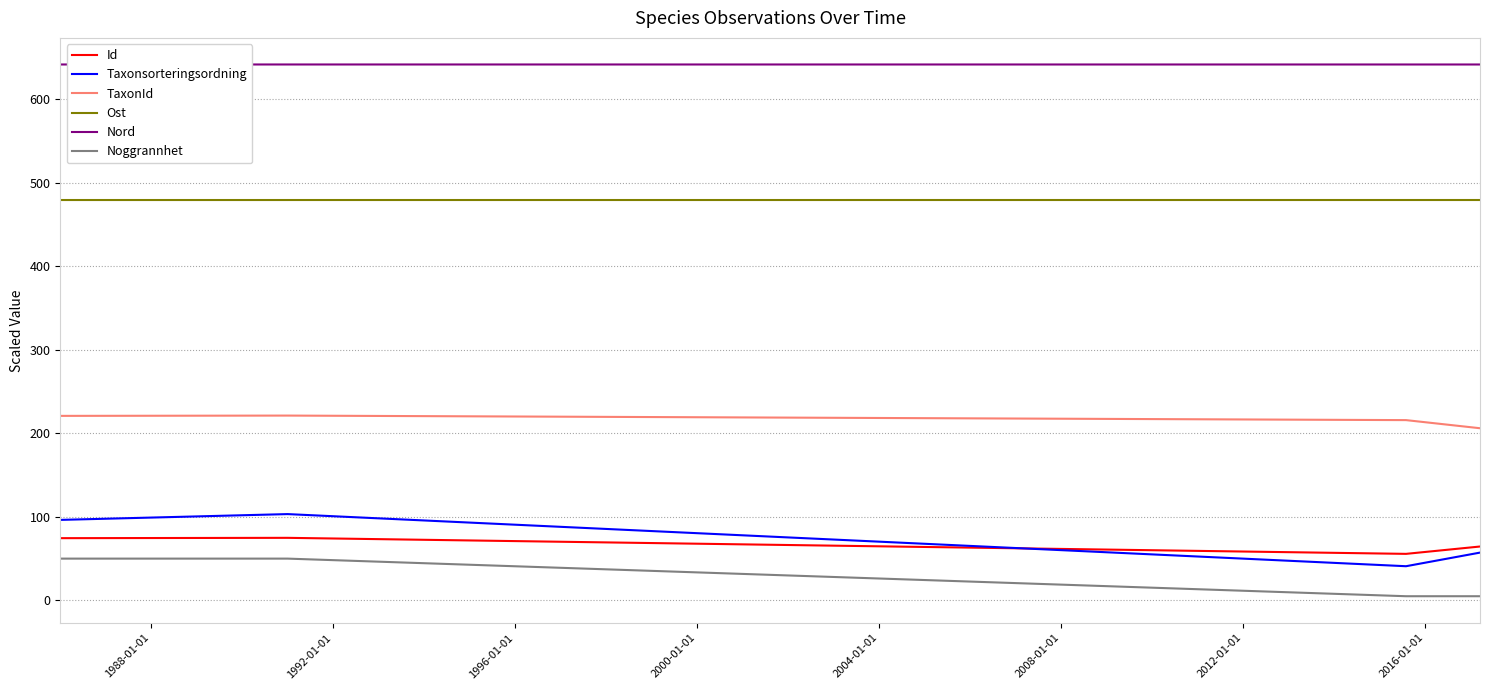

How many interior local peaks does the Taxonsorteringsordning series have?

1